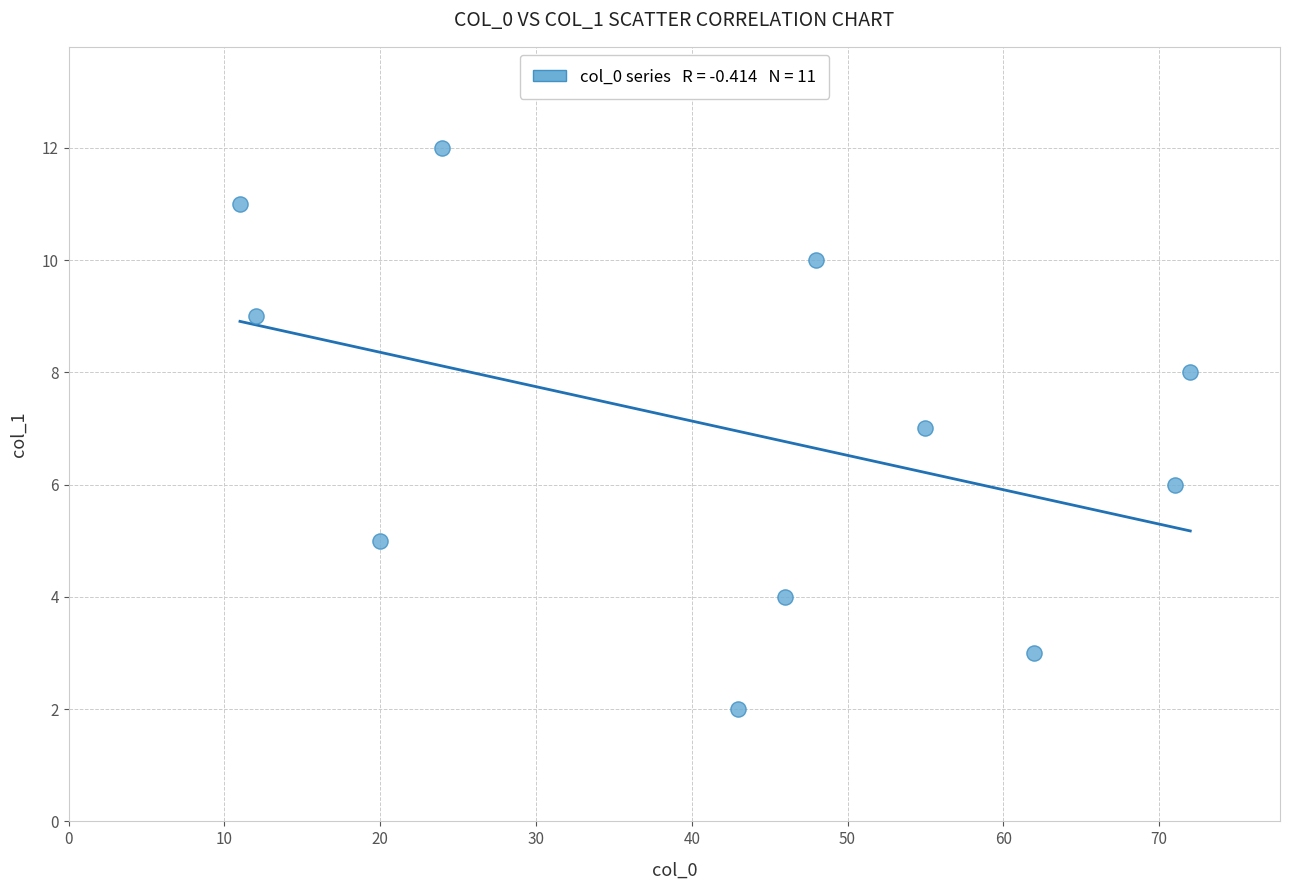

What is the range of Y values (max minus min)?

10